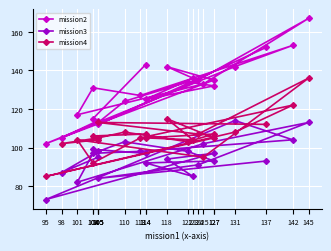

Reading left to right, extract all data points from this chart.

mission2: 152	112	135	167	133	117	131	127	153	142	102	135	142	136	125	132	134	124	113	105	114	115	143
mission3: 93	84	91	113	102	82	97	98	104	114	73	97	94	85	92	93	98	103	98	87	95	99	97
mission4: 112	113	107	136	95	104	92	105	122	108	85	105	115	104	105	107	103	108	105	102	104	106	107